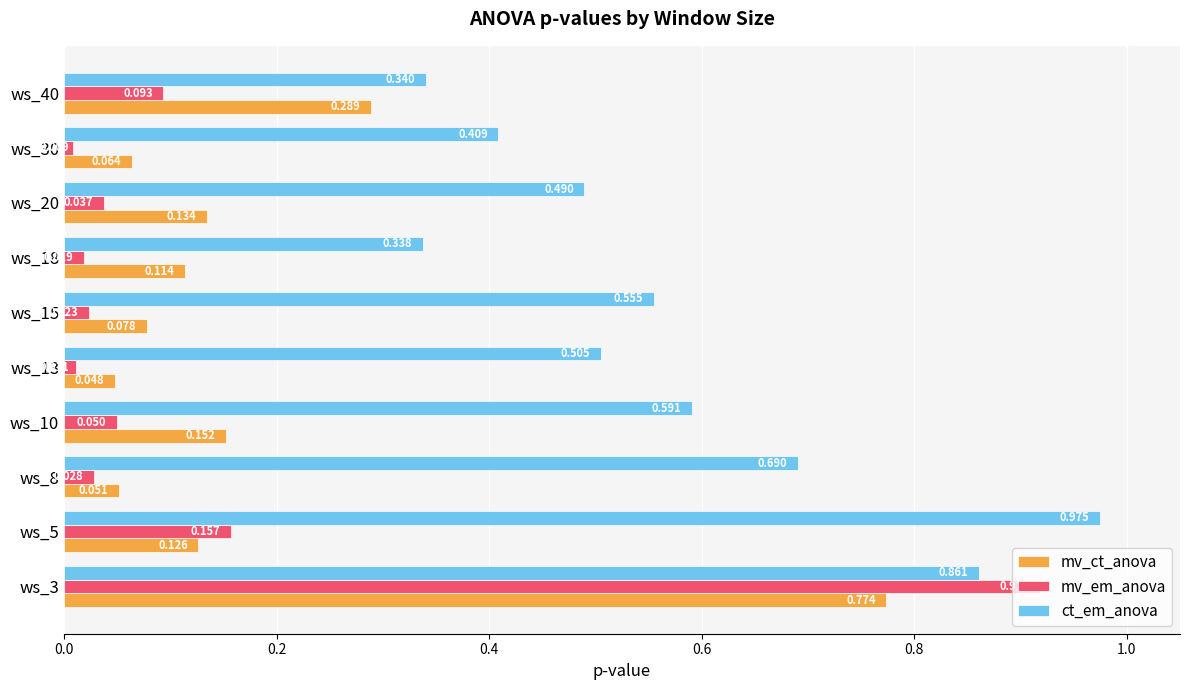

List the labels in order of mv_em_anova value, smallest first.

ws_30, ws_13, ws_18, ws_15, ws_8, ws_20, ws_10, ws_40, ws_5, ws_3